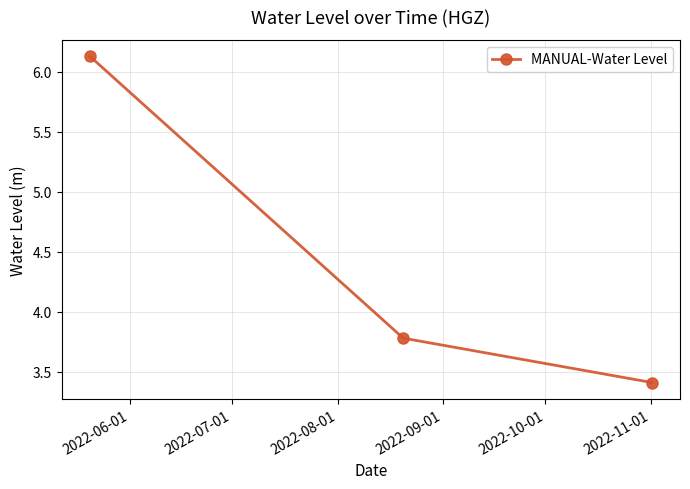

What is the smallest value displayed?

3.4